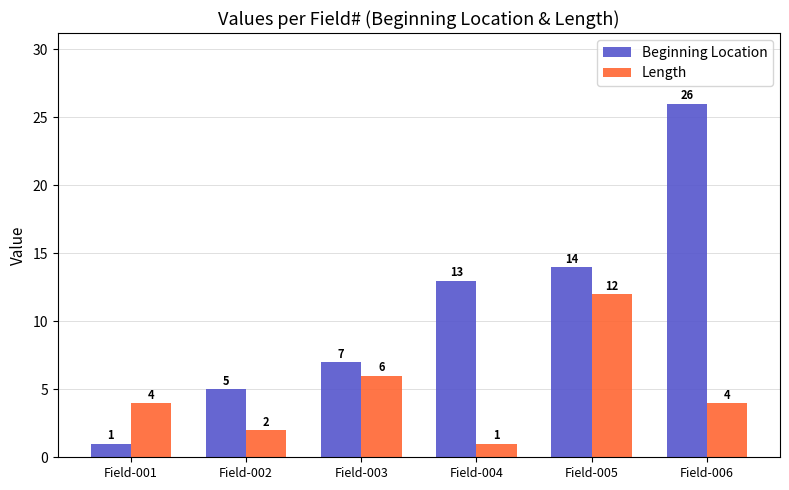

What is the difference between the maximum and minimum values in the Beginning Location series?

25